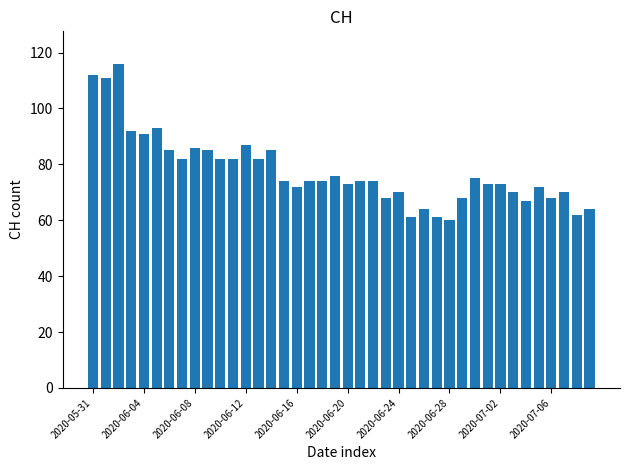

What is the minimum value shown in the chart?

60